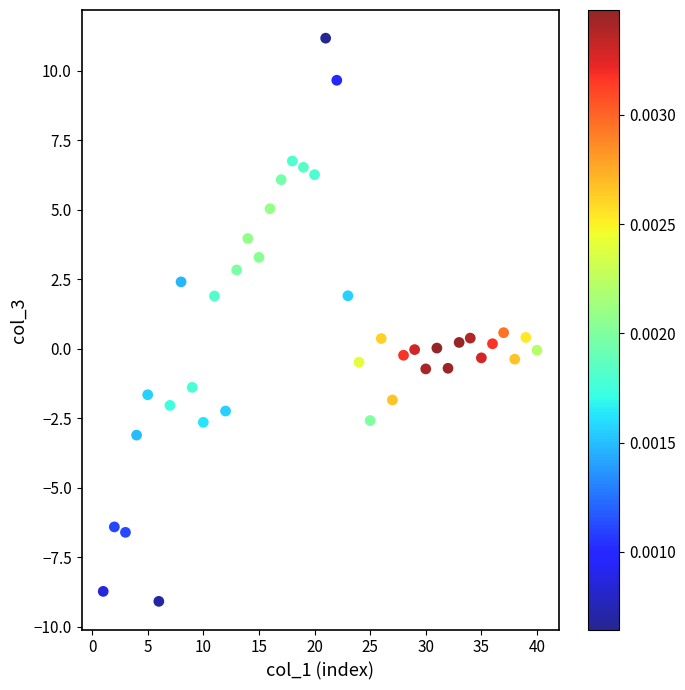

What is the range of X values (max minus min)?

39.0